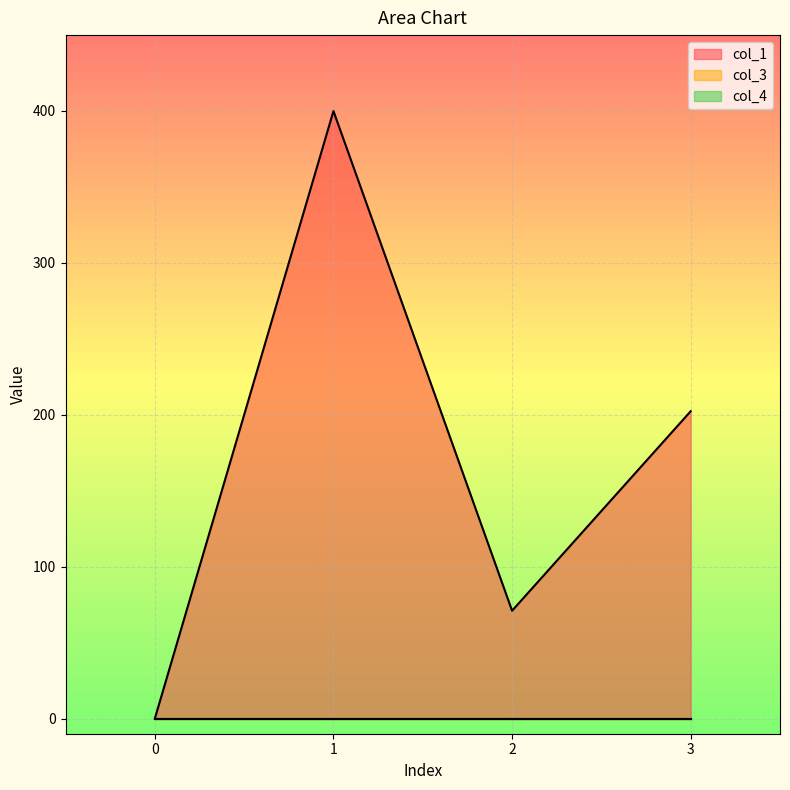

True or false: col_1 has more than 0 points higher than both neighbors.

True